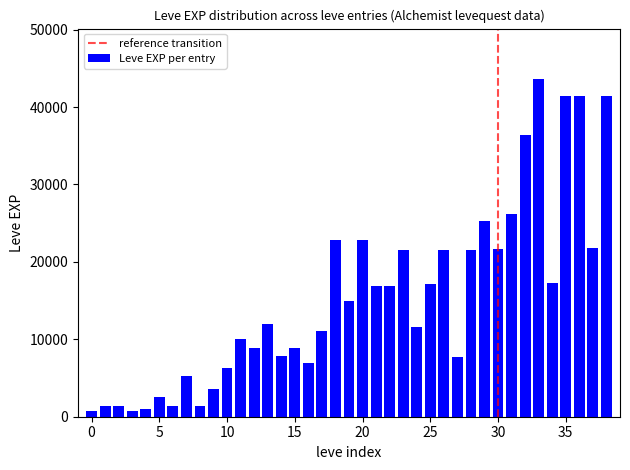

How many categories are shown in the chart?

39